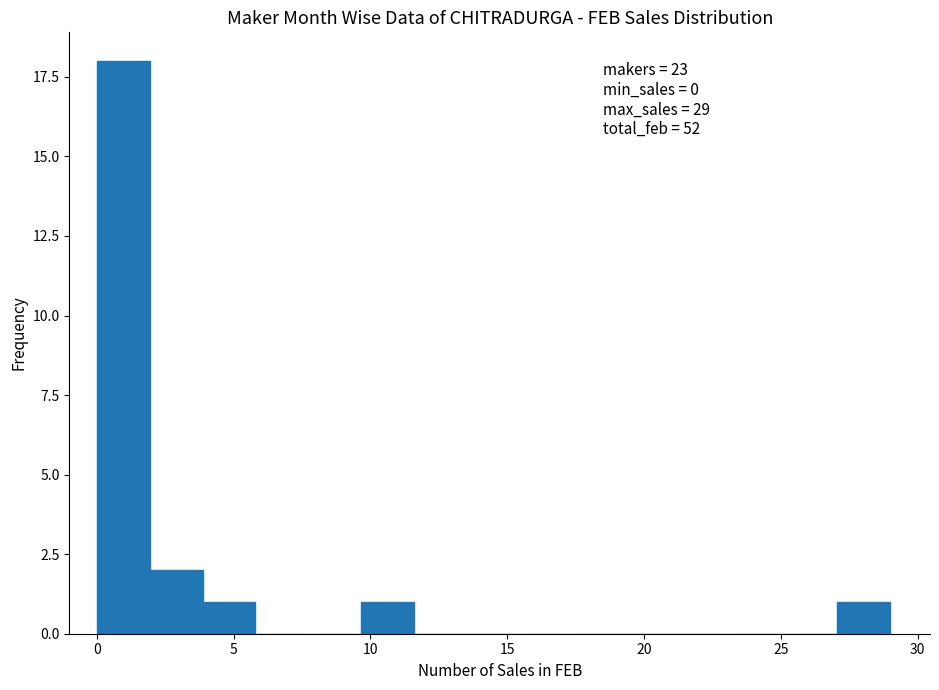

Read against the x-axis, roughly where is the centre of the tallest bar?

1.0